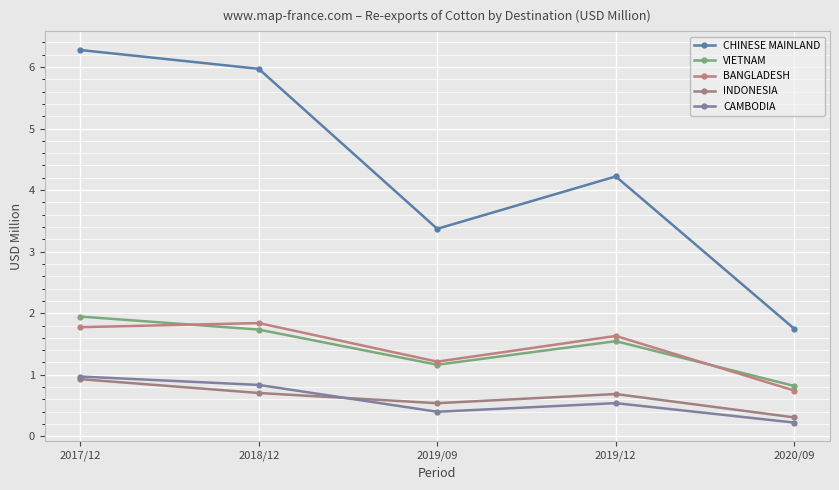

What is the label of the 5th point from the right?

2017/12